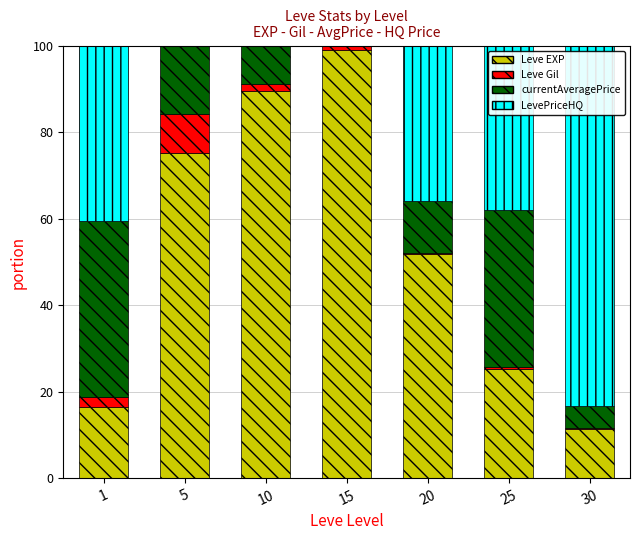

The Leve EXP series shows 45.4 at 25. True or false?

False